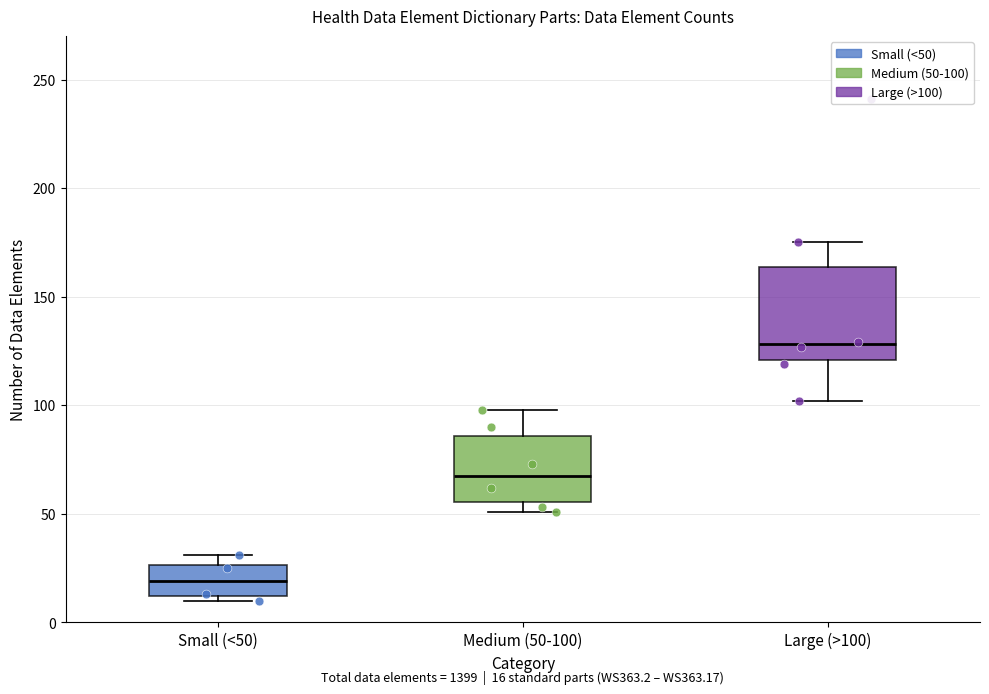

Which box's median line is the highest?

Large (>100)